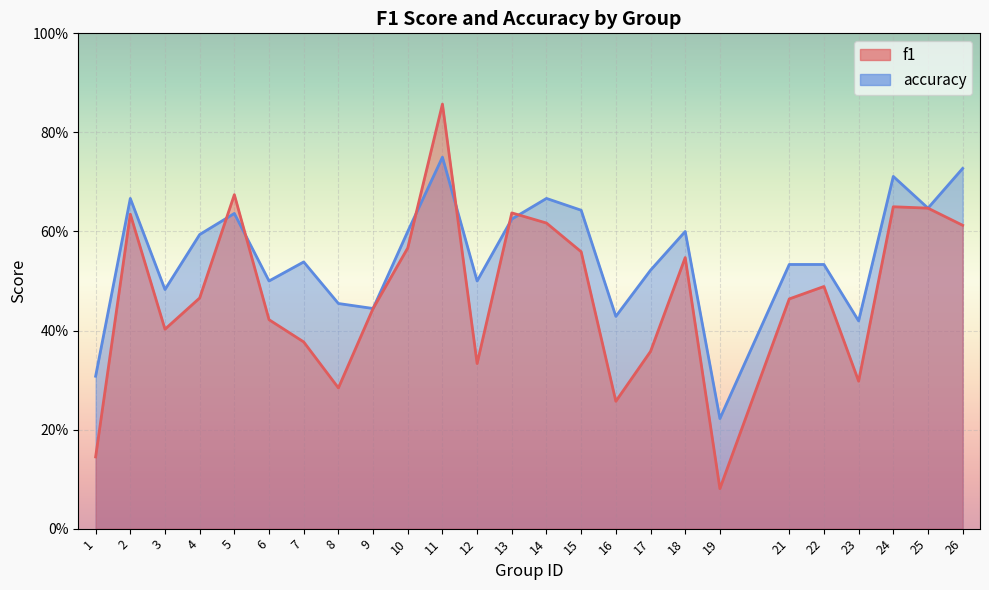

What are all the series names shown in the legend?

f1, accuracy